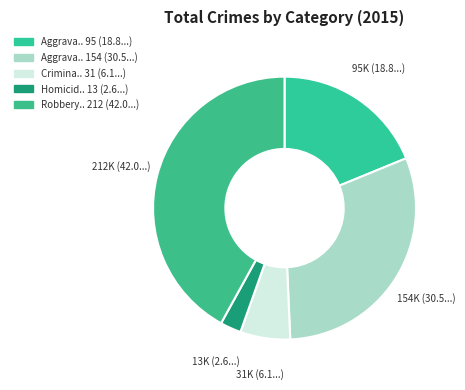

How many slices are in this pie chart?

5